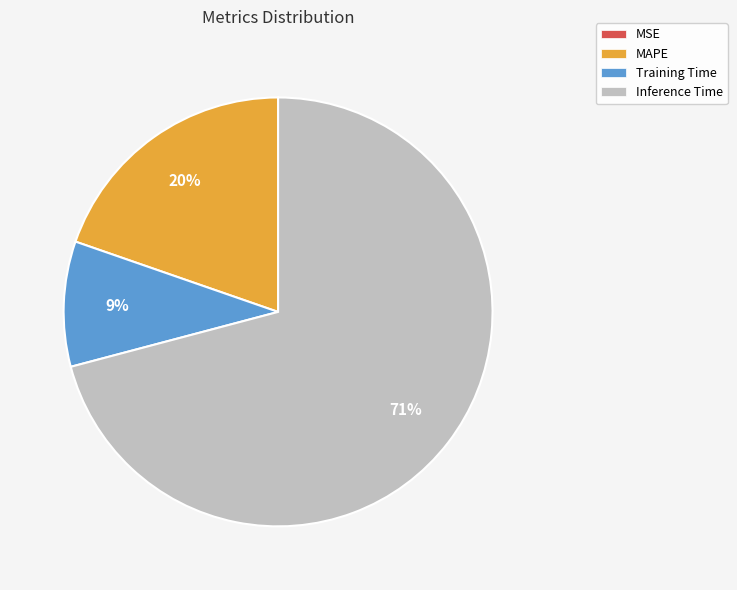

To the nearest percent, what is the average slice percentage?

25%